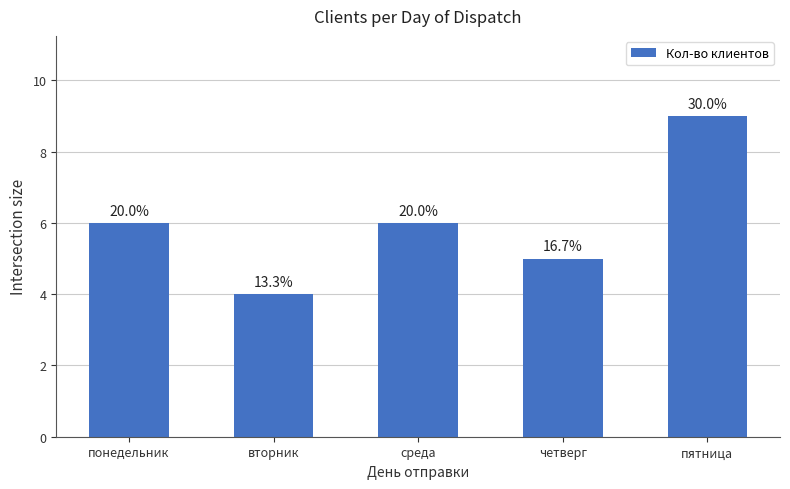

At which category does the chart reach its peak across all series?

пятница